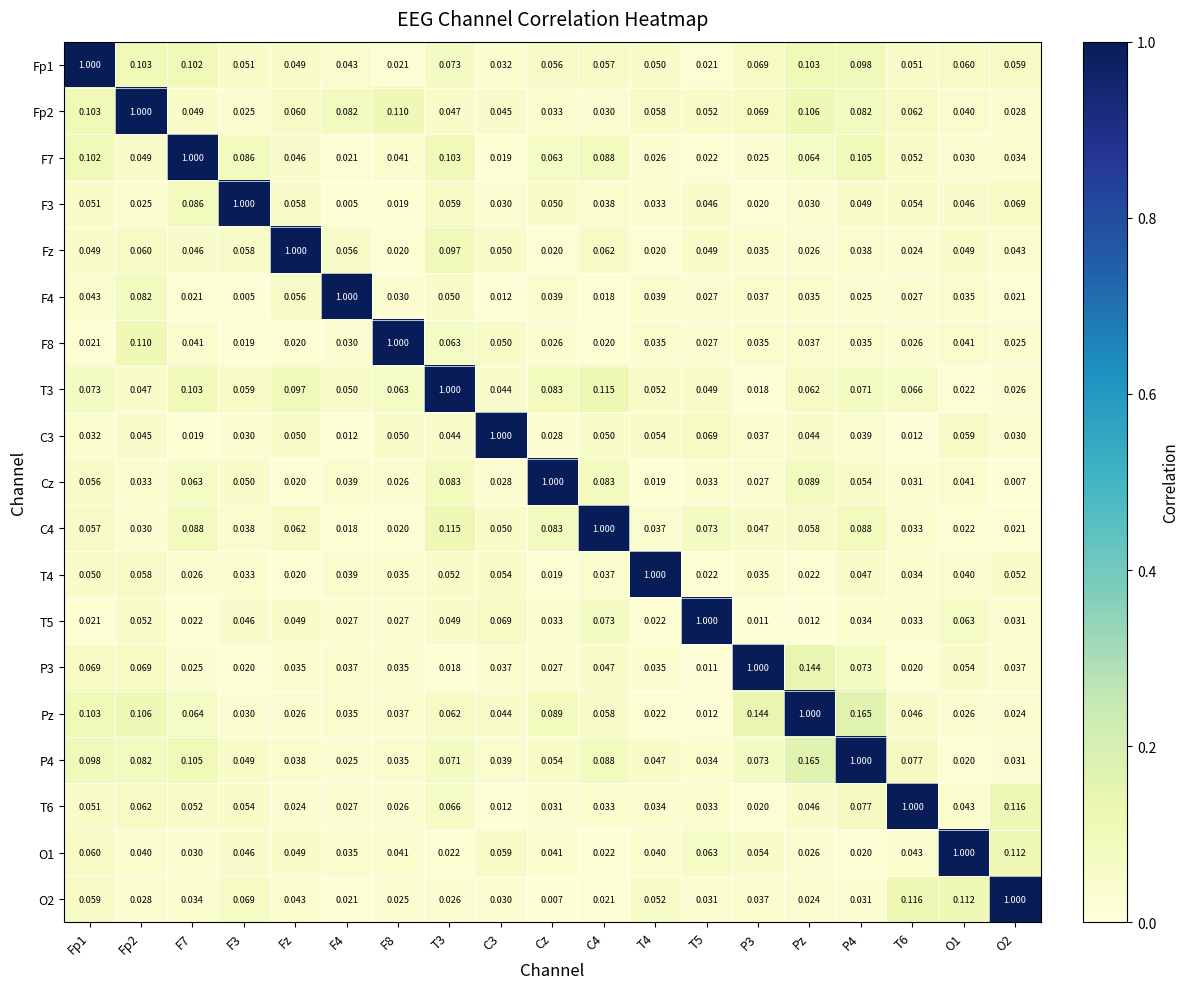

Which series has the largest total across all categories?

P4